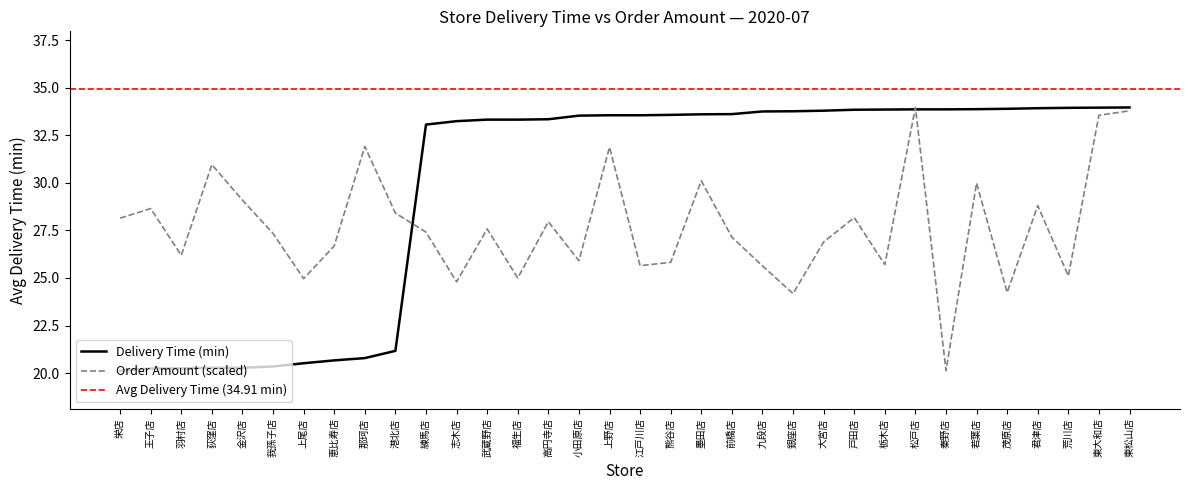

At which label is Delivery (delta) closest to 27?

港北店